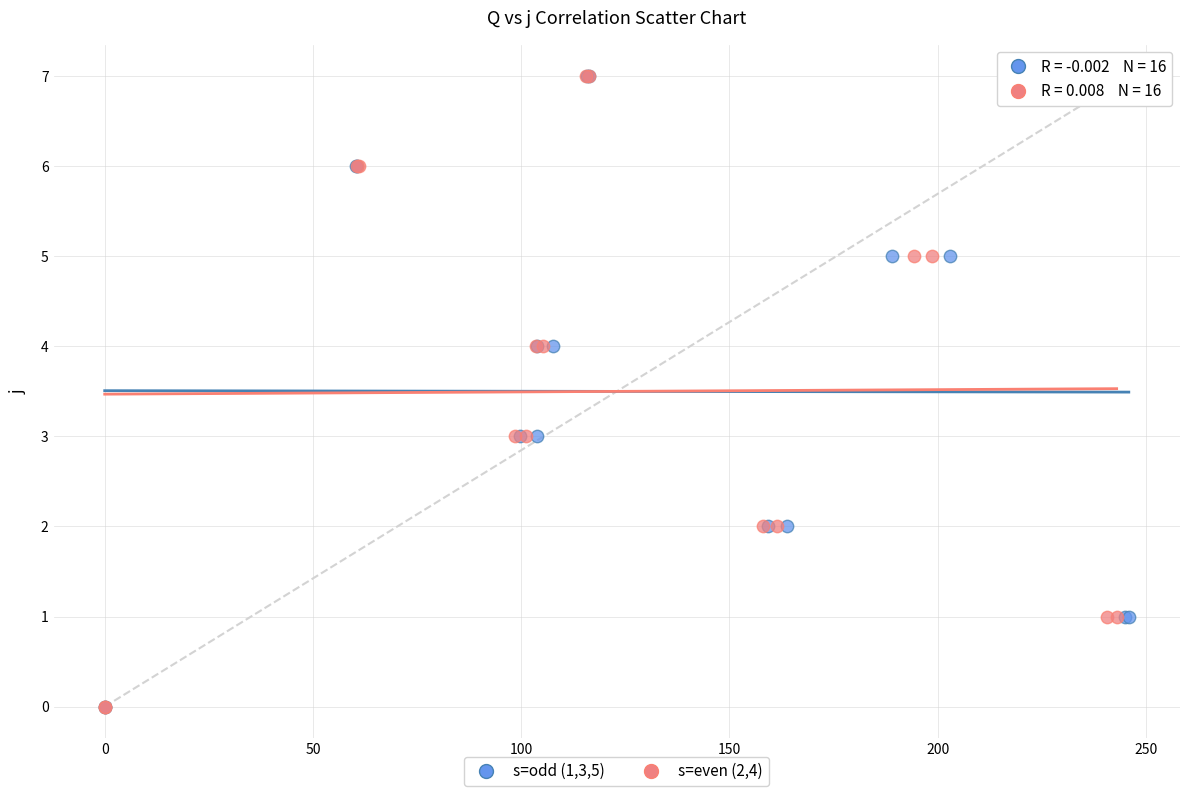

What are all the series names shown in the legend?

s=odd (1,3,5), s=even (2,4)